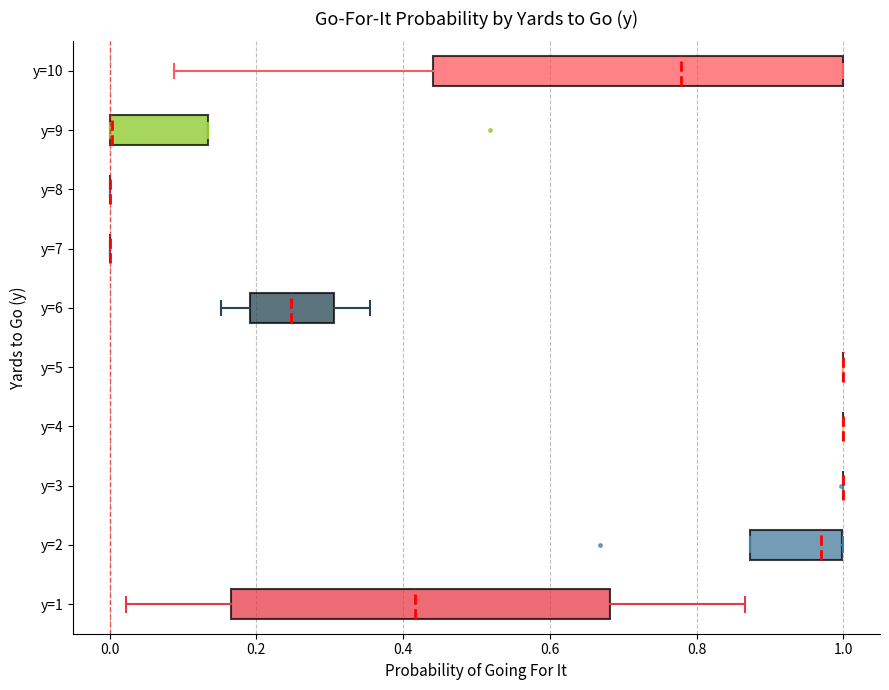

Reading bottom to top, read every box against the x-axis: the position of its median line, the range the box covers, and the ends of its whiskers. The values are not printed on the chart, so give them approximately, as read against the axis.

y=1: median 0.42, box 0.16 to 0.68, whiskers 0.02 to 0.86
y=2: median 0.96, box 0.88 to 1.00, whiskers 0.88 to 1.00
y=3: box collapsed to a line at 1.00, whiskers 1.00 to 1.00
y=4: box collapsed to a line at 1.00, whiskers 1.00 to 1.00
y=5: box collapsed to a line at 1.00, whiskers 1.00 to 1.00
y=6: median 0.24, box 0.20 to 0.30, whiskers 0.16 to 0.36
y=7: box collapsed to a line at 0.00, whiskers 0.00 to 0.00
y=8: box collapsed to a line at 0.00, whiskers 0.00 to 0.00
y=9: median 0.00 (drawn on the box's left edge), box 0.00 to 0.14, whiskers 0.00 to 0.14
y=10: median 0.78, box 0.44 to 1.00, whiskers 0.08 to 1.00